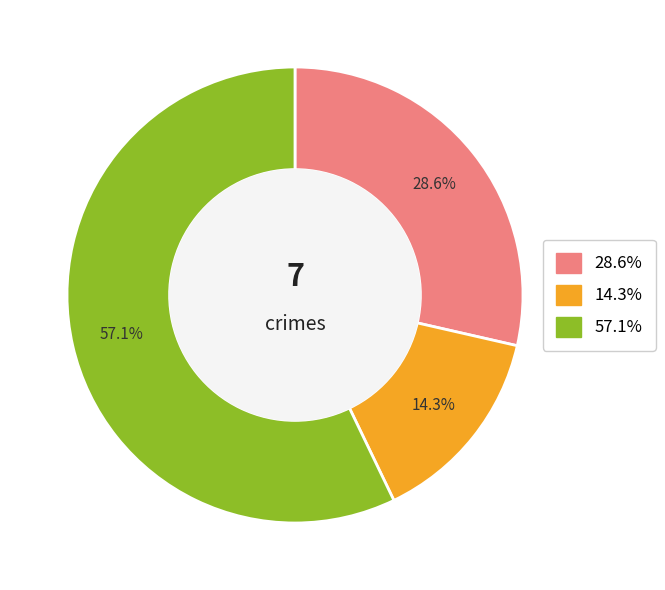

What is the total percentage of 57.1% and 14.3%?

71.4%